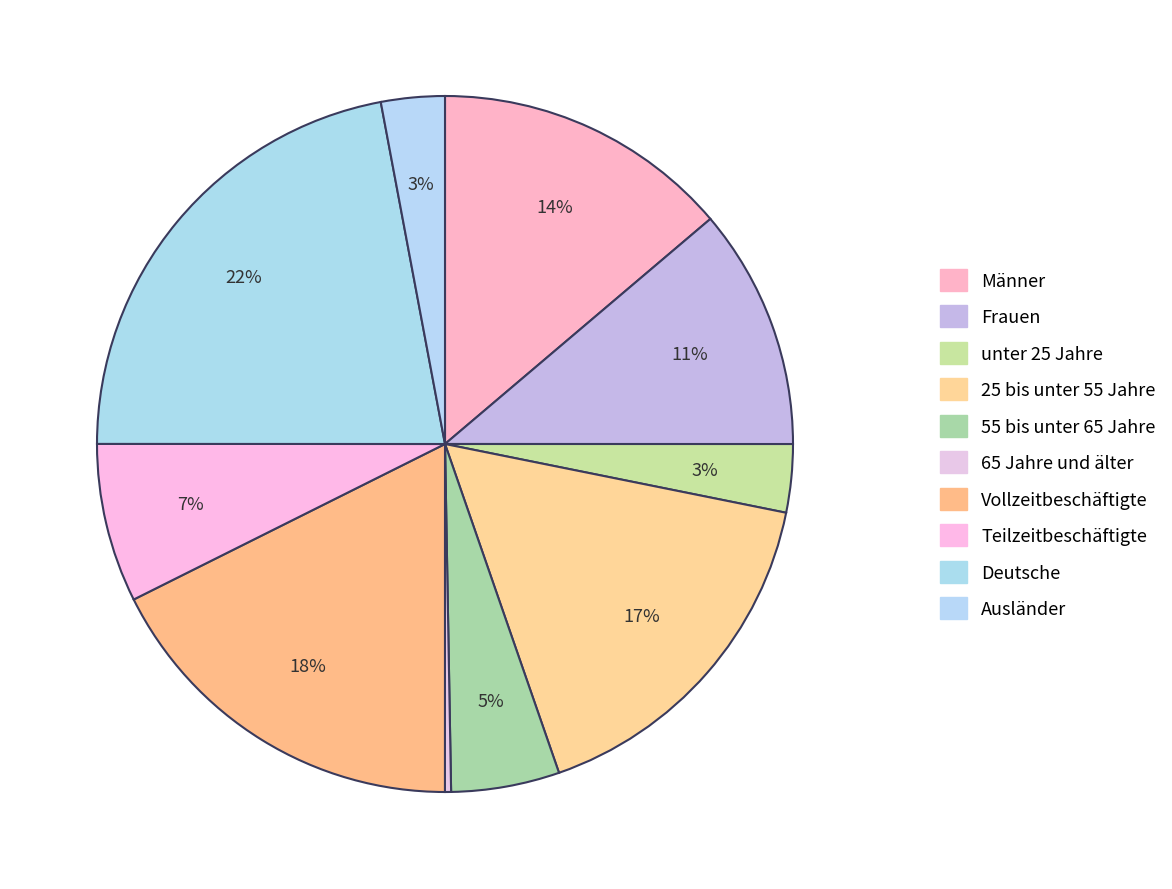

How many segments does this pie chart have?

10